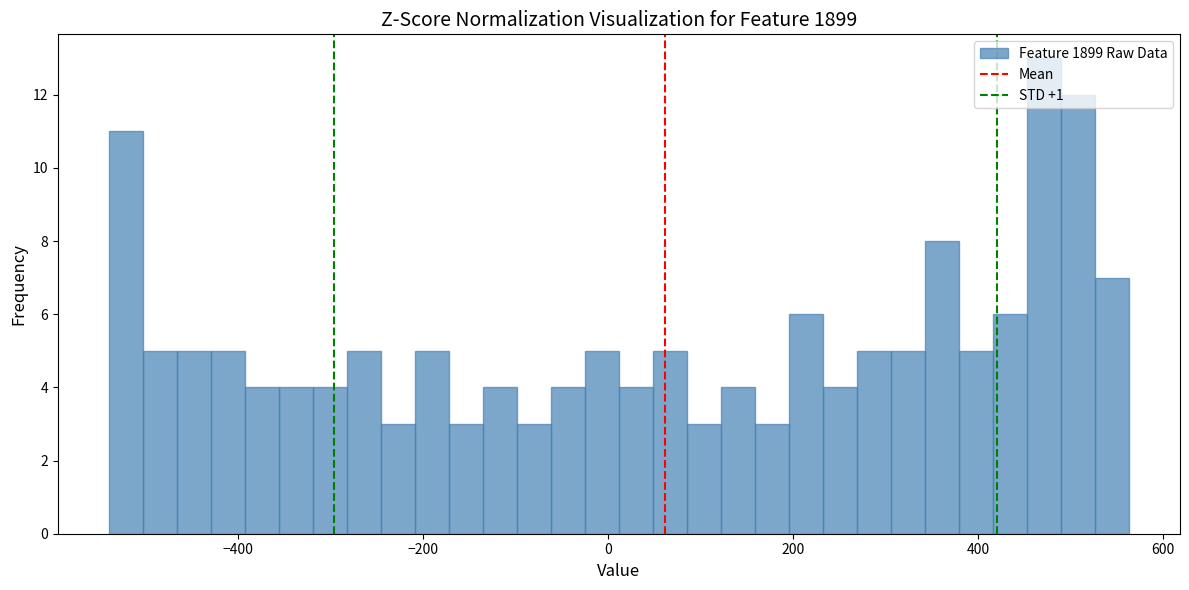

Around what value on the x-axis is the tallest bar? Give the approximate position of its centre, as read against the axis.

480